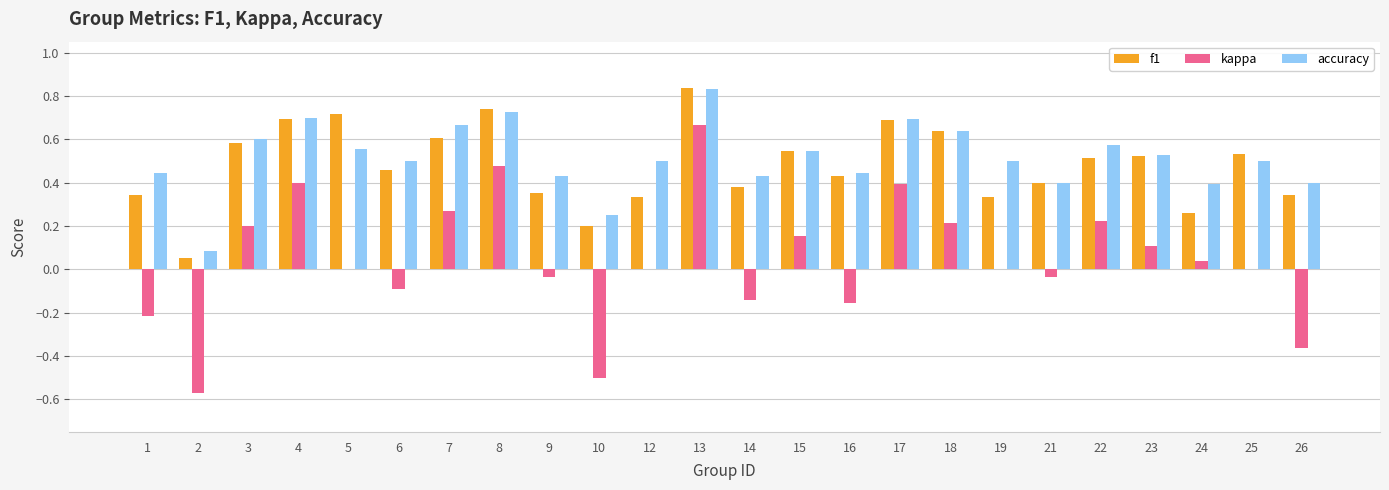

Is the value of kappa at 5 greater than the value of accuracy at 15?

No